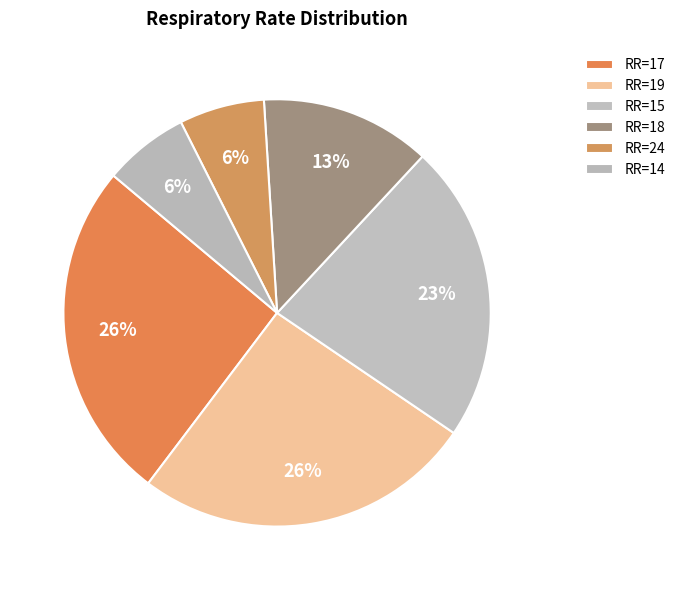

Which slice is the smallest?

24